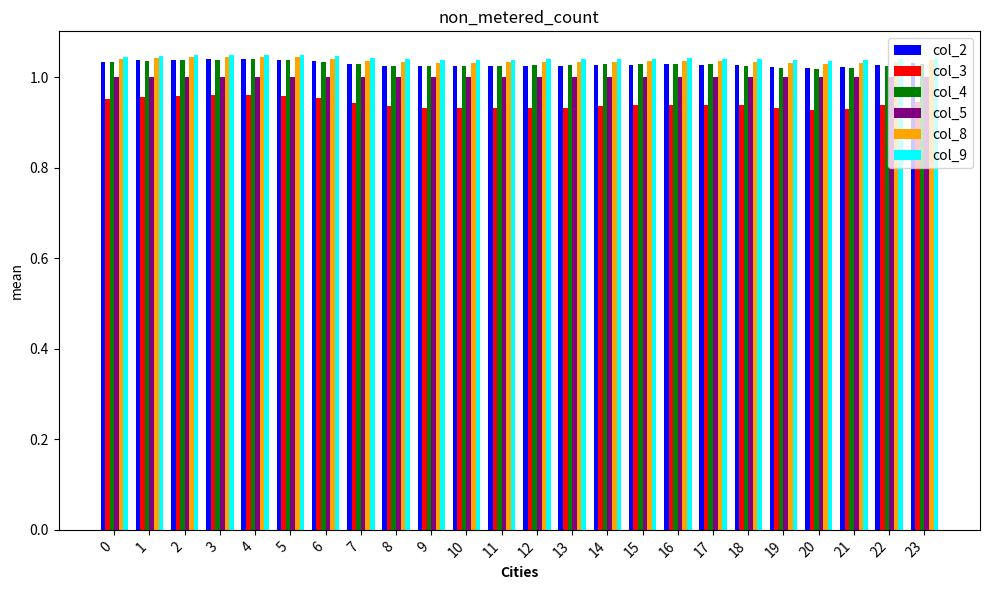

Are the bars grouped side by side (vs. stacked)?

Yes